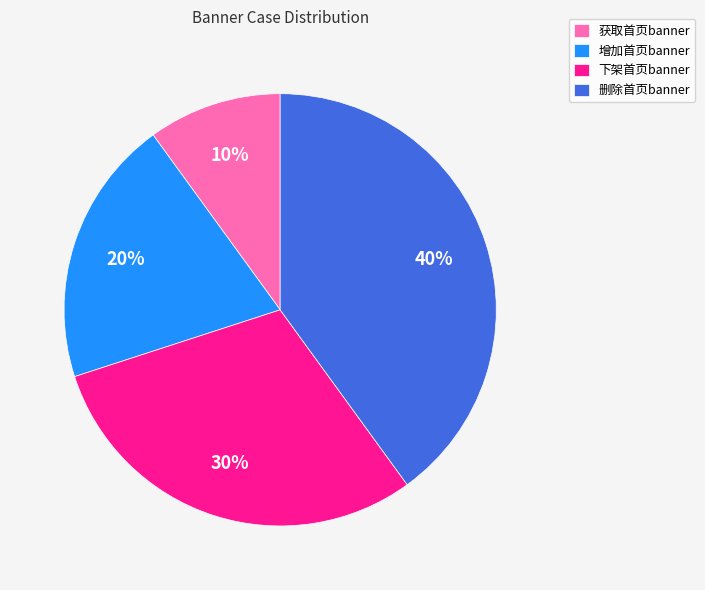

Rank the categories by value from highest to lowest.

删除首页banner, 下架首页banner, 增加首页banner, 获取首页banner